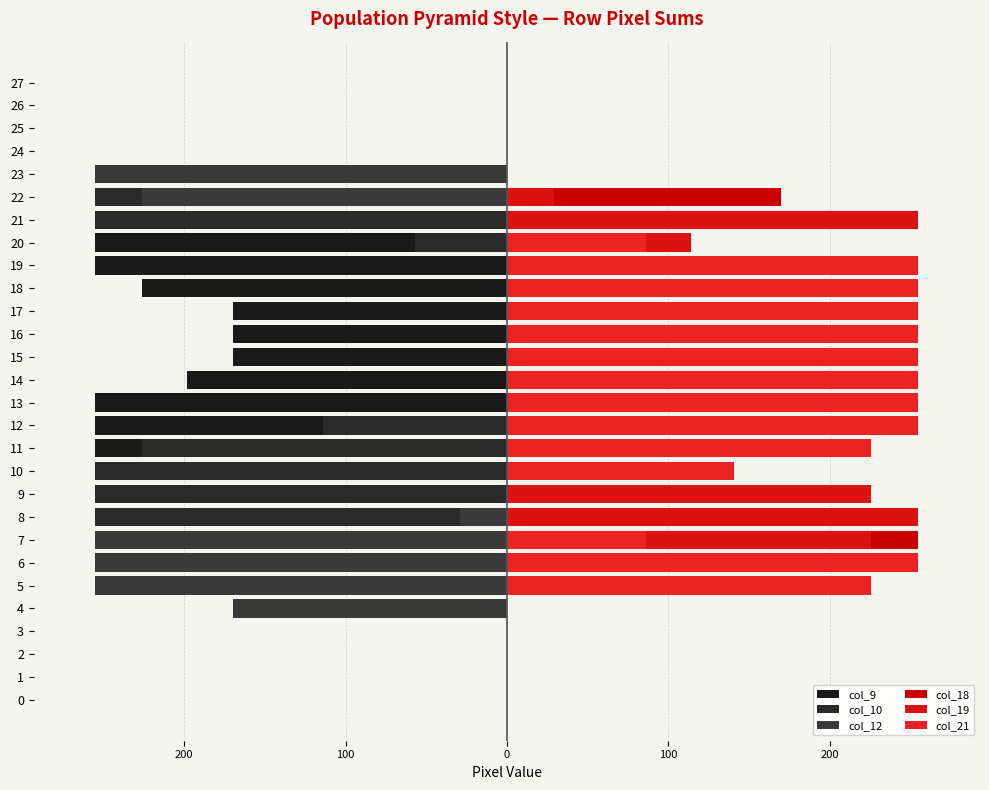

Rank the series by their maximum value, from lowest to highest.

col_9, col_10, col_12, col_18, col_19, col_21